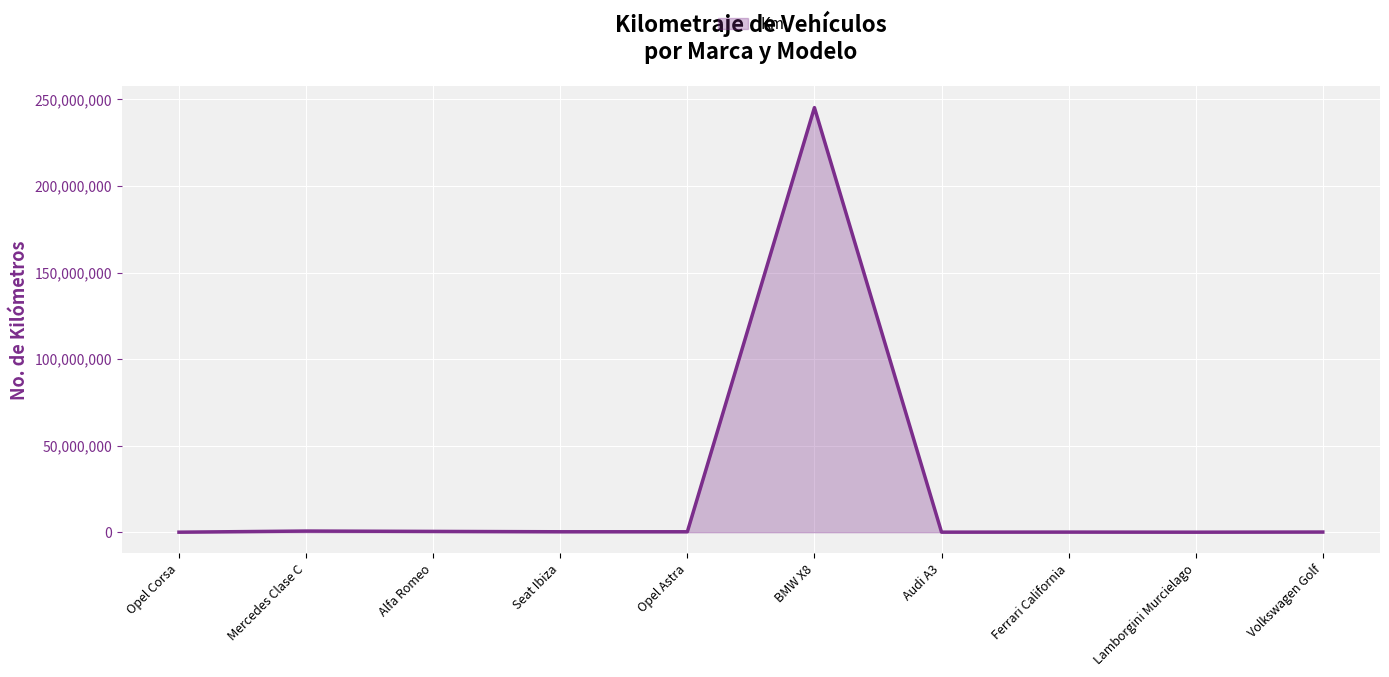

What is the greatest value displayed?

245245245